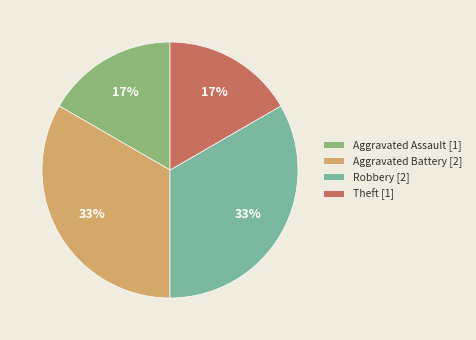

What is the ratio of the value at Aggravated Assault [1] to the value at Robbery [2]?

0.5